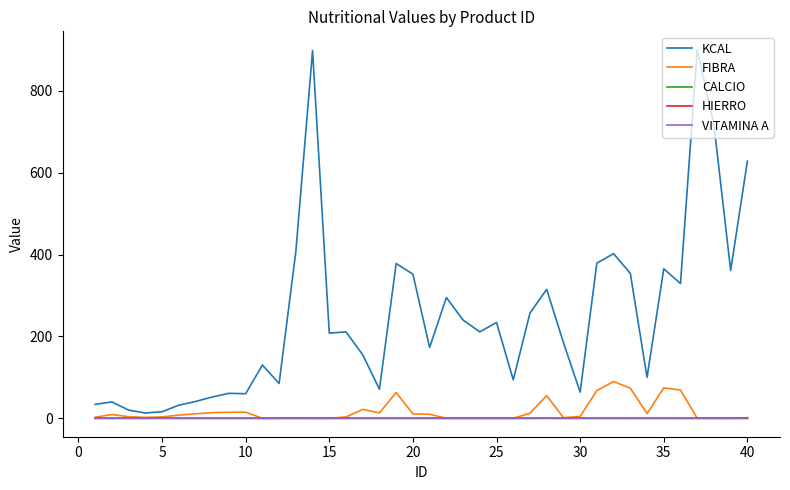

What is the difference between the maximum and second lowest values in the CALCIO series?

0.3